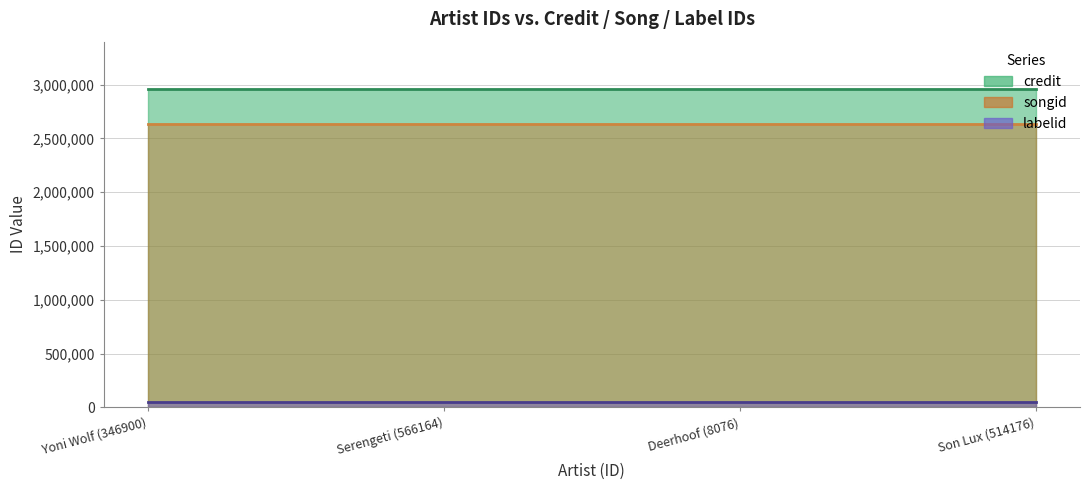

What position from the right is Serengeti (566164)?

3